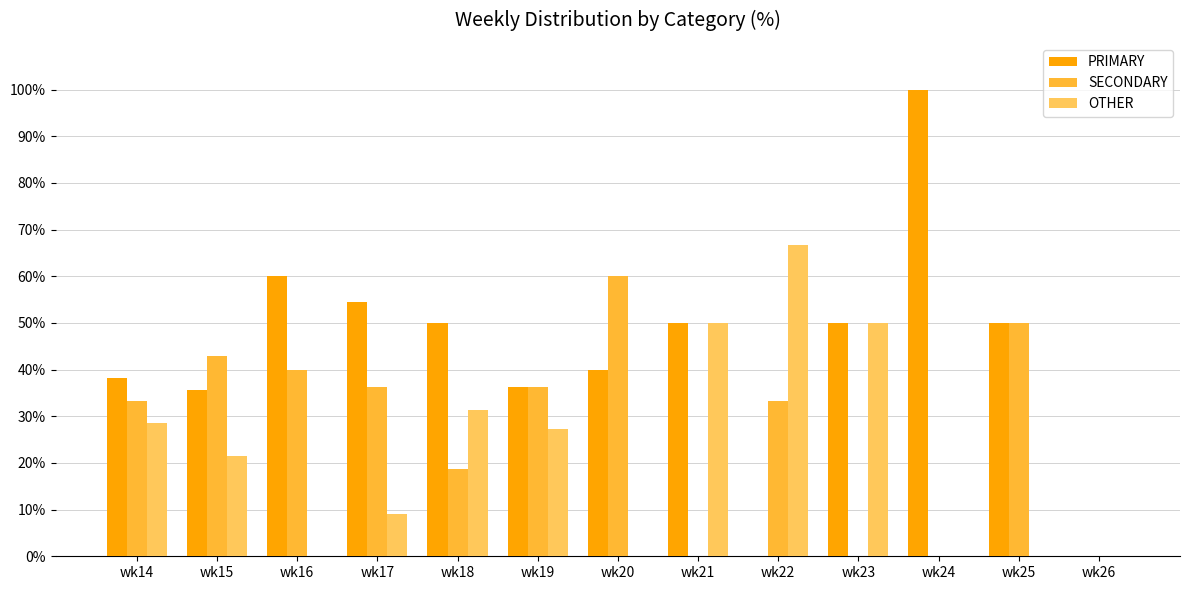

What are all the series names shown in the legend?

PRIMARY, SECONDARY, OTHER